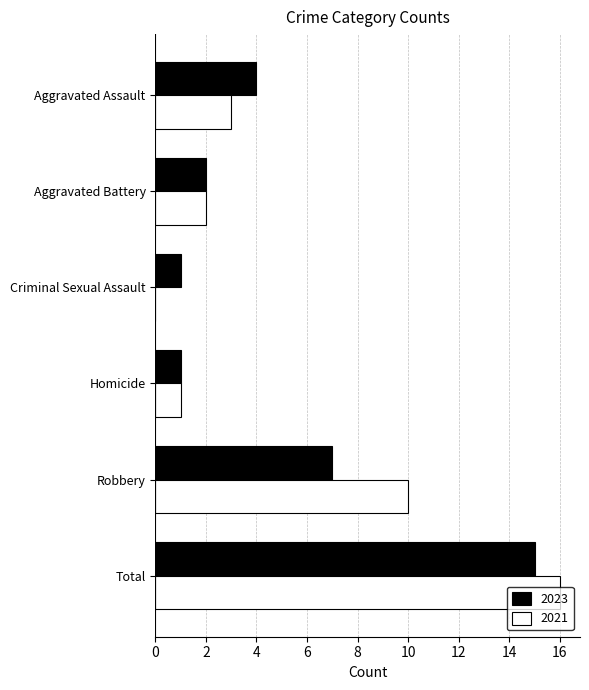

How many categories are shown in the chart?

6